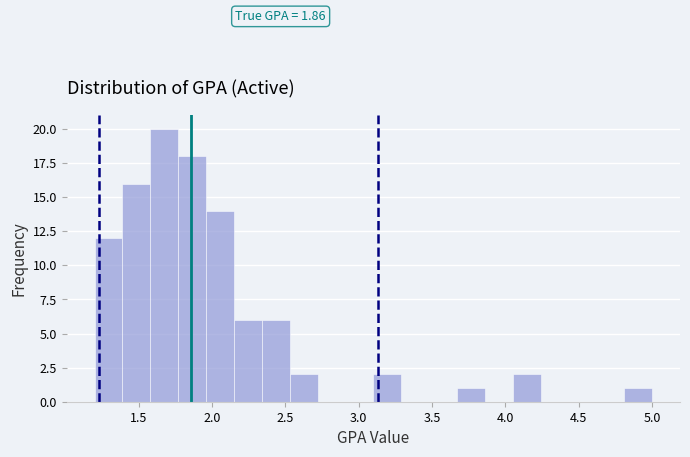

Around what value on the x-axis is the tallest bar? Give the approximate position of its centre, as read against the axis.

1.70